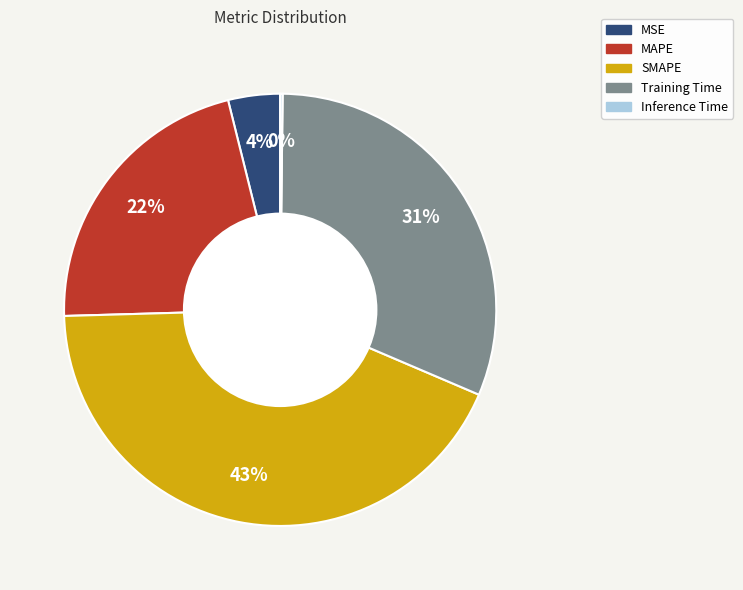

Combined, do MAPE and SMAPE account for over 50%?

Yes